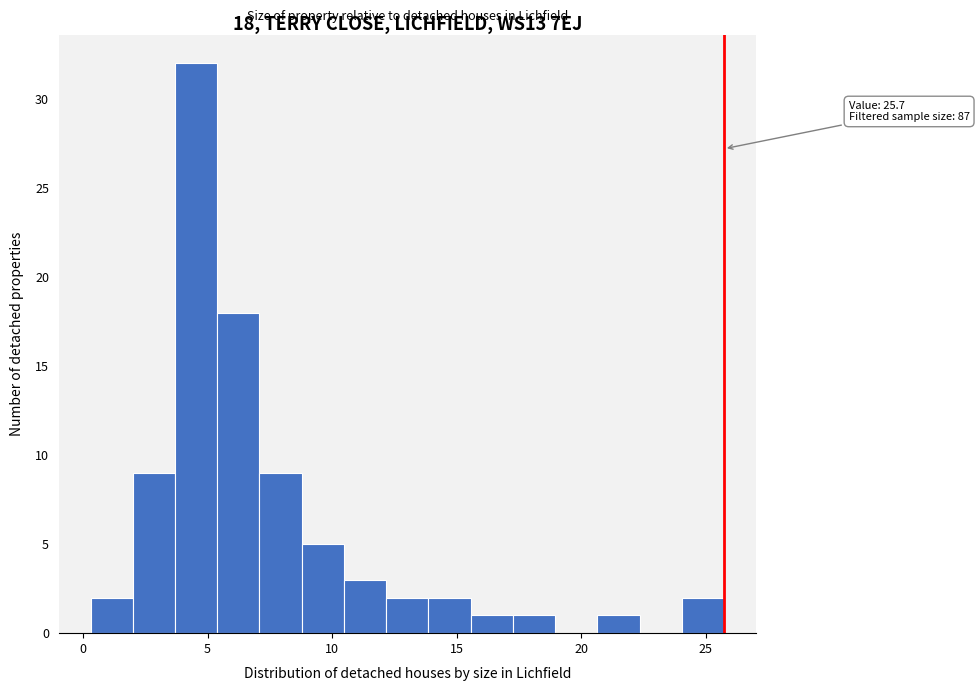

Read against the x-axis, roughly where is the centre of the tallest bar?

4.5